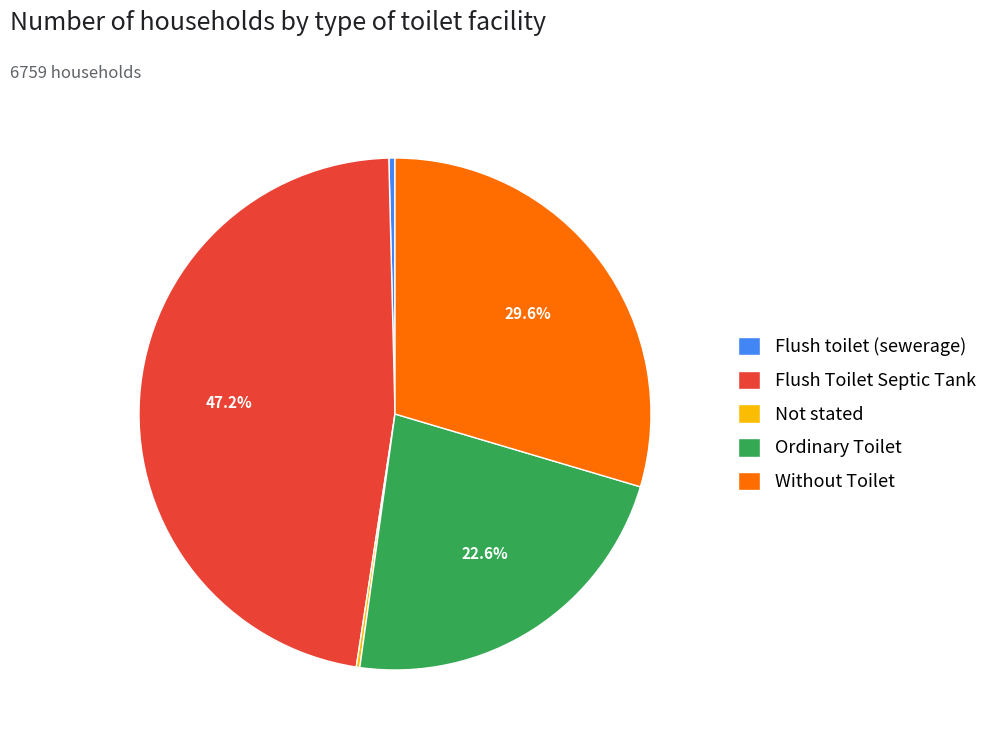

Is Flush toilet (sewerage) the majority of the pie?

No